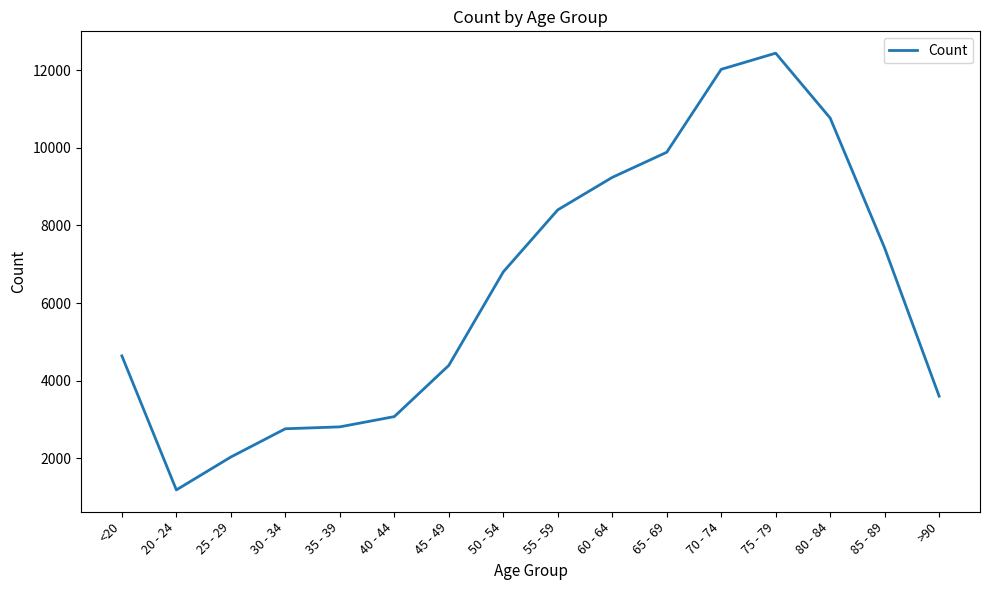

Does the chart display data point markers on the line(s)?

No